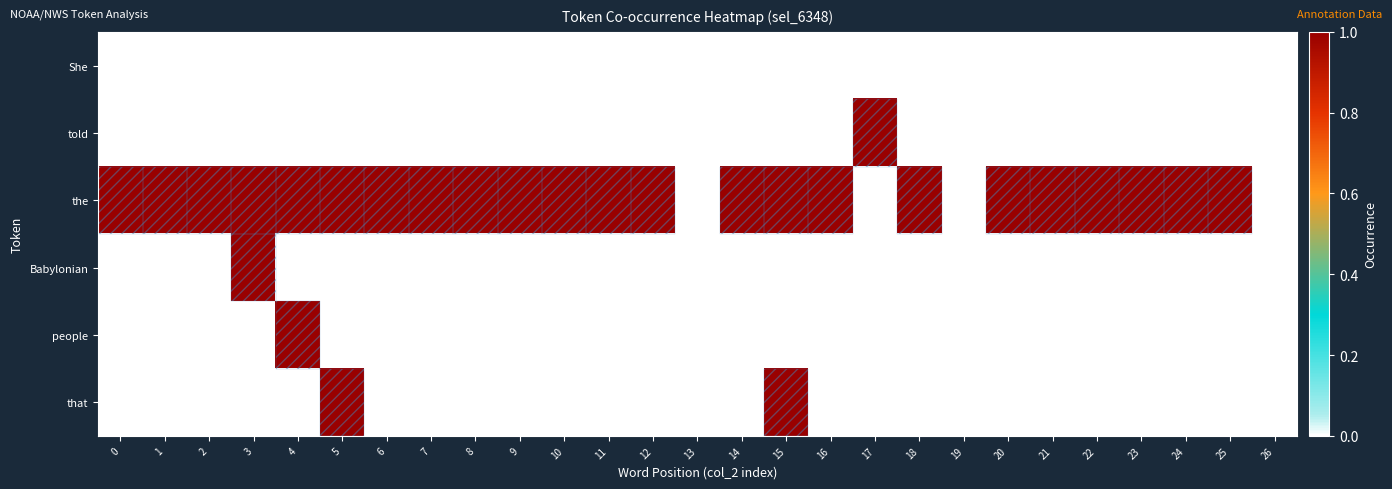

At which category does the chart reach its peak across all series?

17